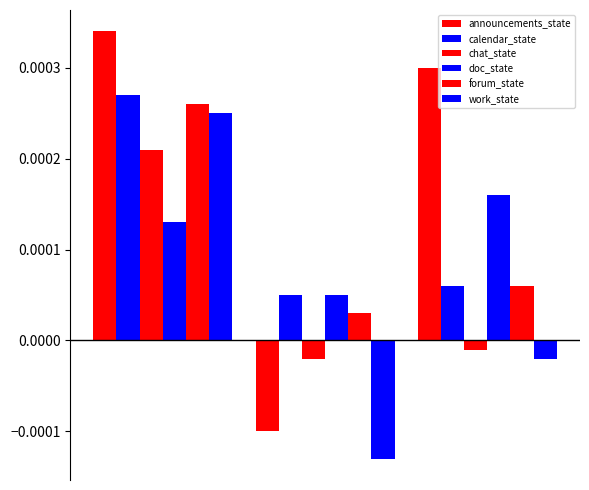

How many negative values does the chat_state series have?

2